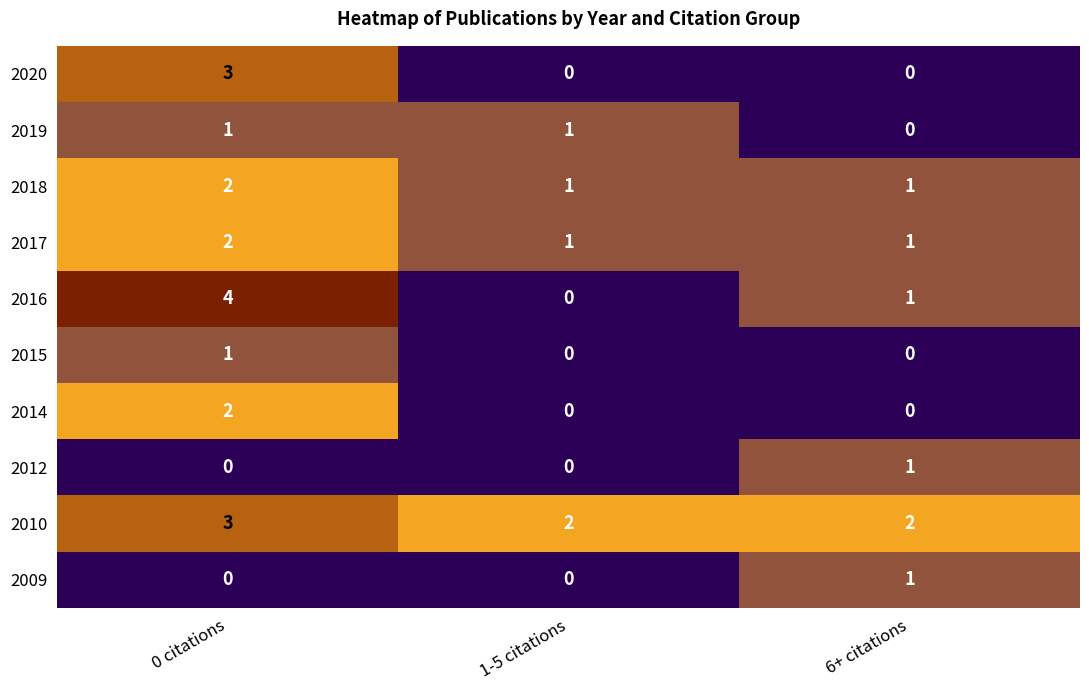

Reading left to right, what are all the values shown in this chart?

2020: 3	0	0
2019: 1	1	0
2018: 2	1	1
2017: 2	1	1
2016: 4	0	1
2015: 1	0	0
2014: 2	0	0
2012: 0	0	1
2010: 3	2	2
2009: 0	0	1